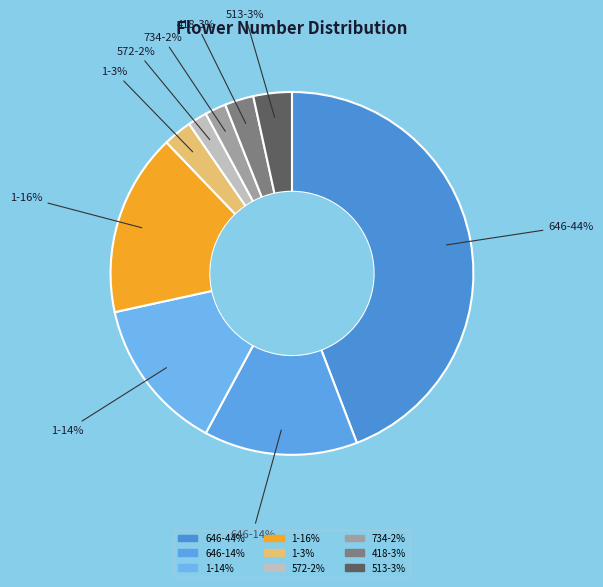

Which category has the biggest portion of the pie?

646-44%